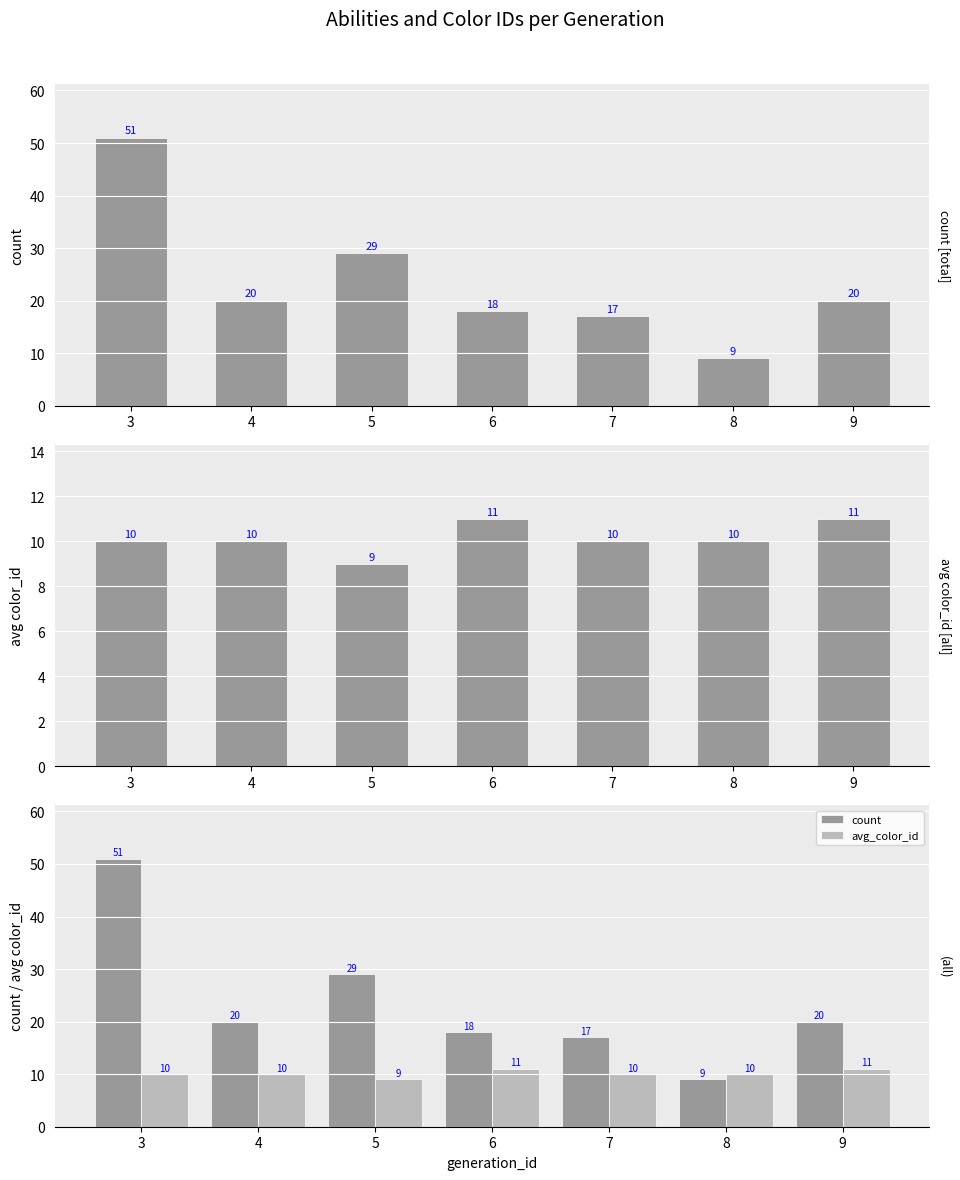

Rank the series by their maximum value, from lowest to highest.

avg_color_id, count